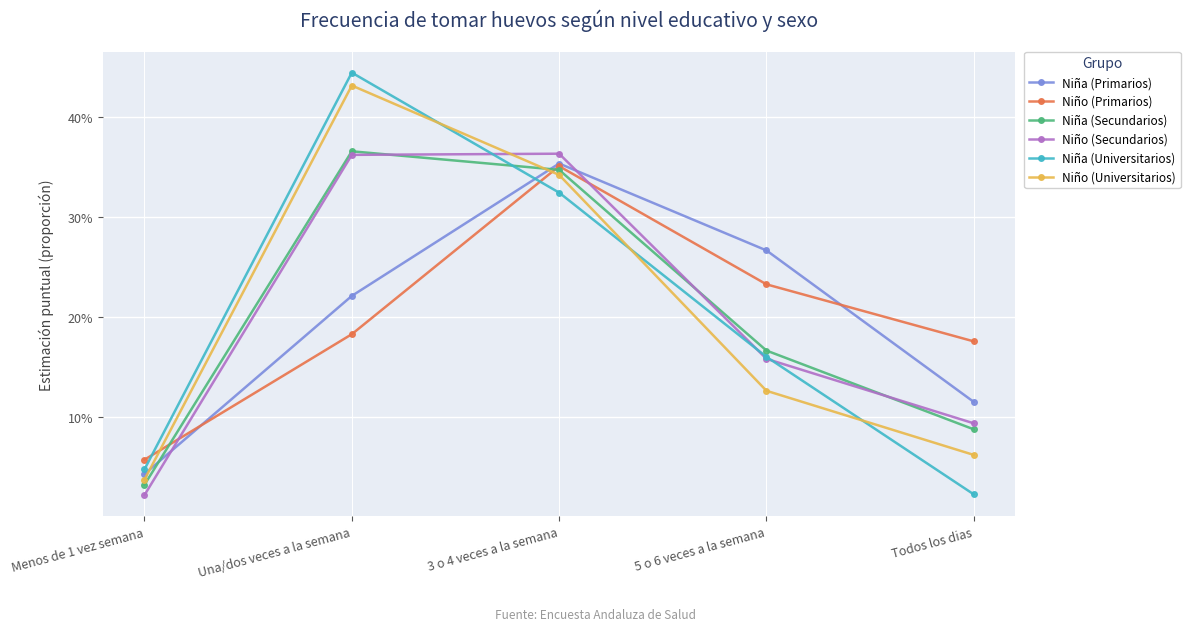

Reading left to right, list all the values displayed in this chart.

Niña (Primarios): 0.0	0.2	0.4	0.3	0.1
Niño (Primarios): 0.1	0.2	0.4	0.2	0.2
Niña (Secundarios): 0.0	0.4	0.3	0.2	0.1
Niño (Secundarios): 0.0	0.4	0.4	0.2	0.1
Niña (Universitarios): 0.0	0.4	0.3	0.2	0.0
Niño (Universitarios): 0.0	0.4	0.3	0.1	0.1